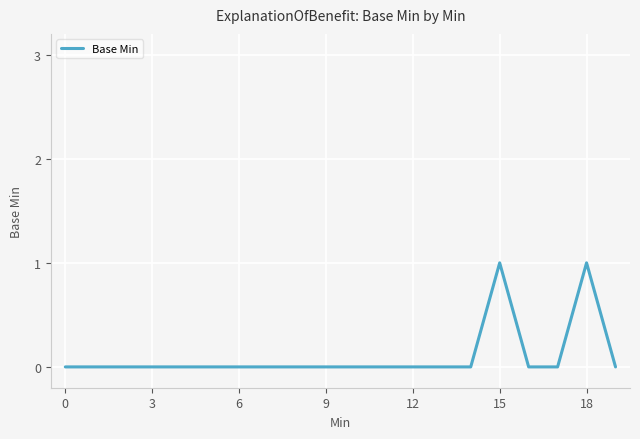

Does the chart have visible grid lines?

Yes